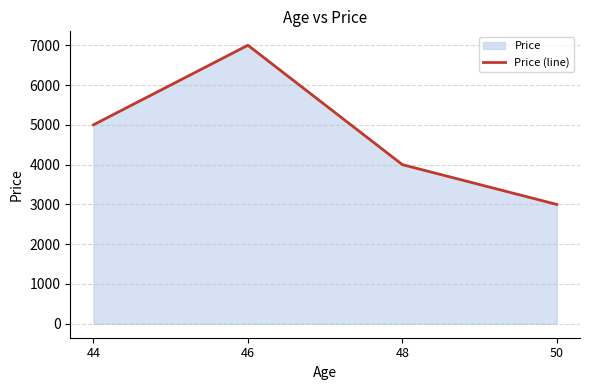

The value at 48 is 3999. True or false?

True